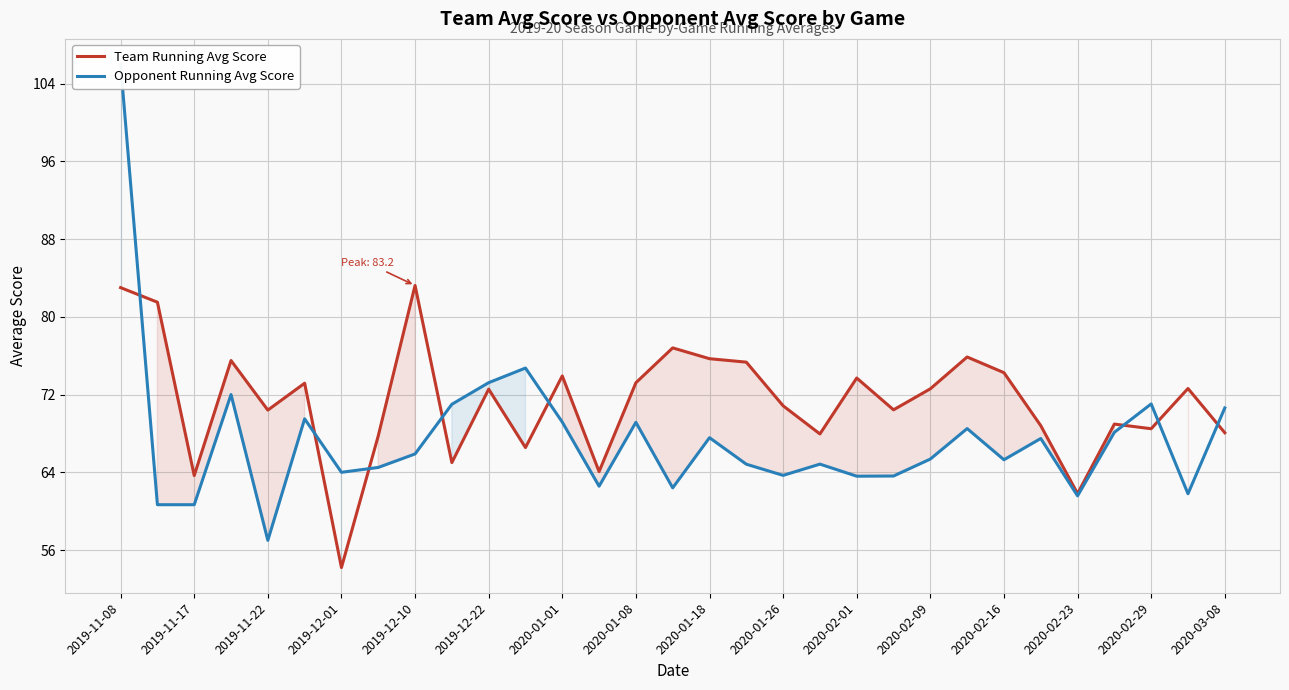

What is the sum of all Opponent Running Avg Score values?

2090.4